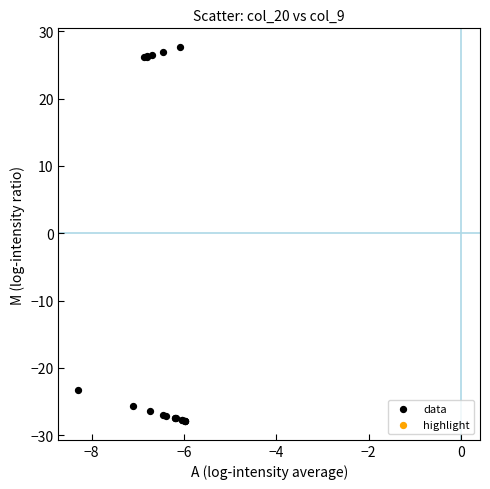

What Y value in the scatter plot is closest to 0?

-23.3